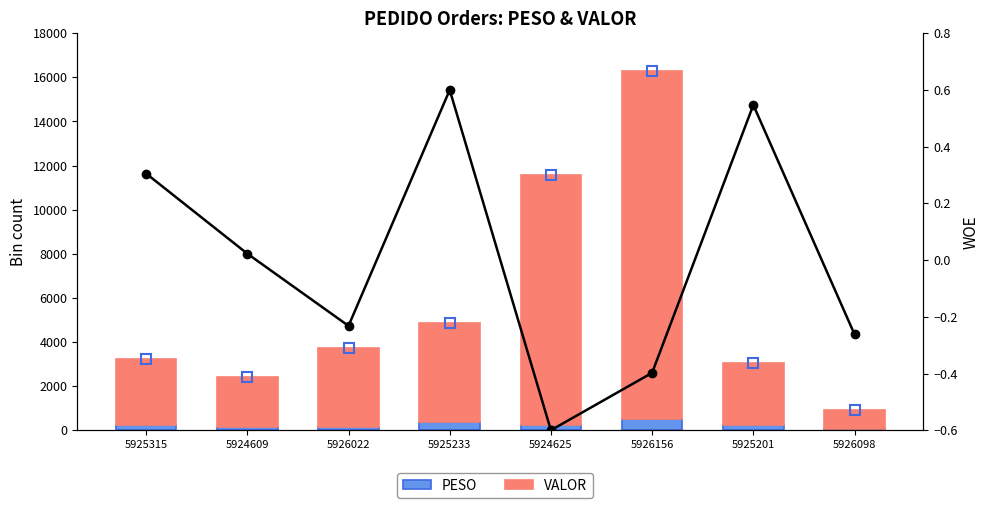

Reading left to right, transcribe all the data shown in this chart.

PESO: 217.2	128.4	151.2	395.0	242.4	516.1	240.0	35.3
VALOR: 3010.5	2279.9	3596.6	4453.9	11322.7	15756.4	2800.2	875.6
WOE: 0.3	0.0	-0.2	0.6	-0.6	-0.4	0.5	-0.3